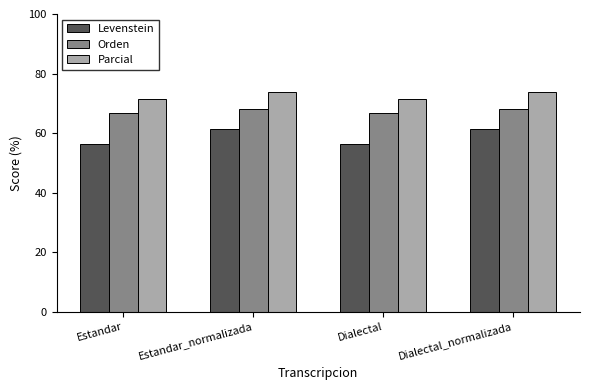

The Orden series shows 46.2 at Dialectal. True or false?

False